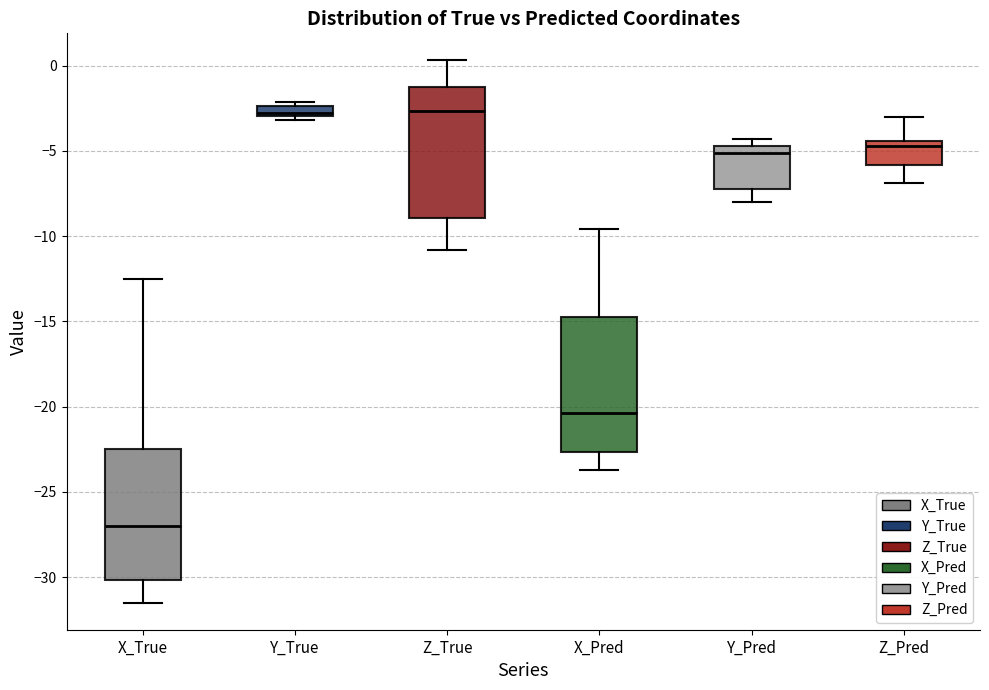

Where does the median line of the box for Y_Pred sit on the y-axis? The values are not printed on the chart, so give them approximately, as read against the axis.

-5.0